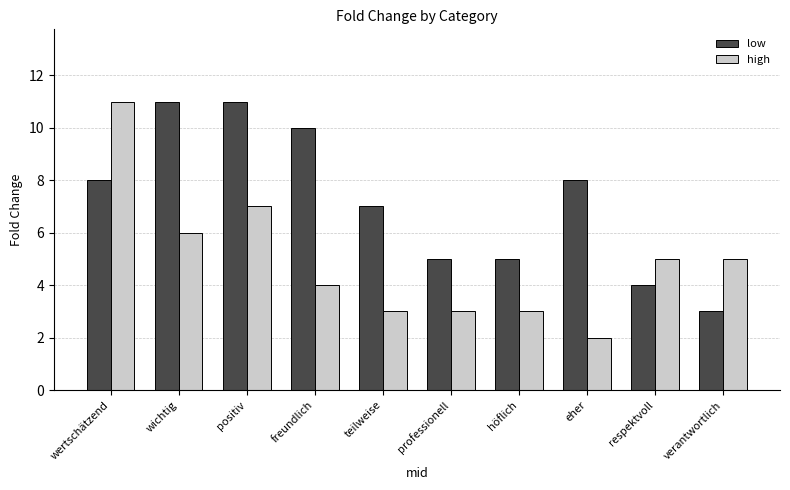

Which category has the highest value in the high series?

wertschätzend